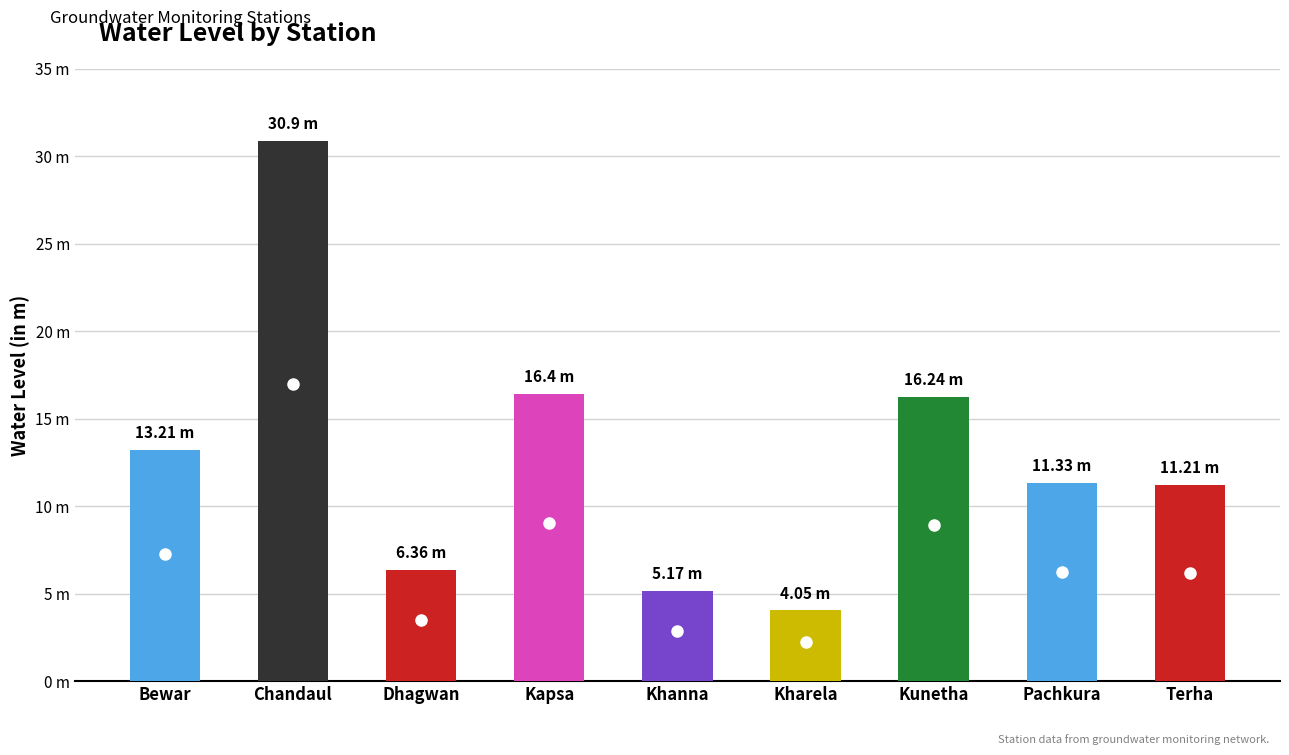

Where is the data nearest to the value 17?

Kapsa